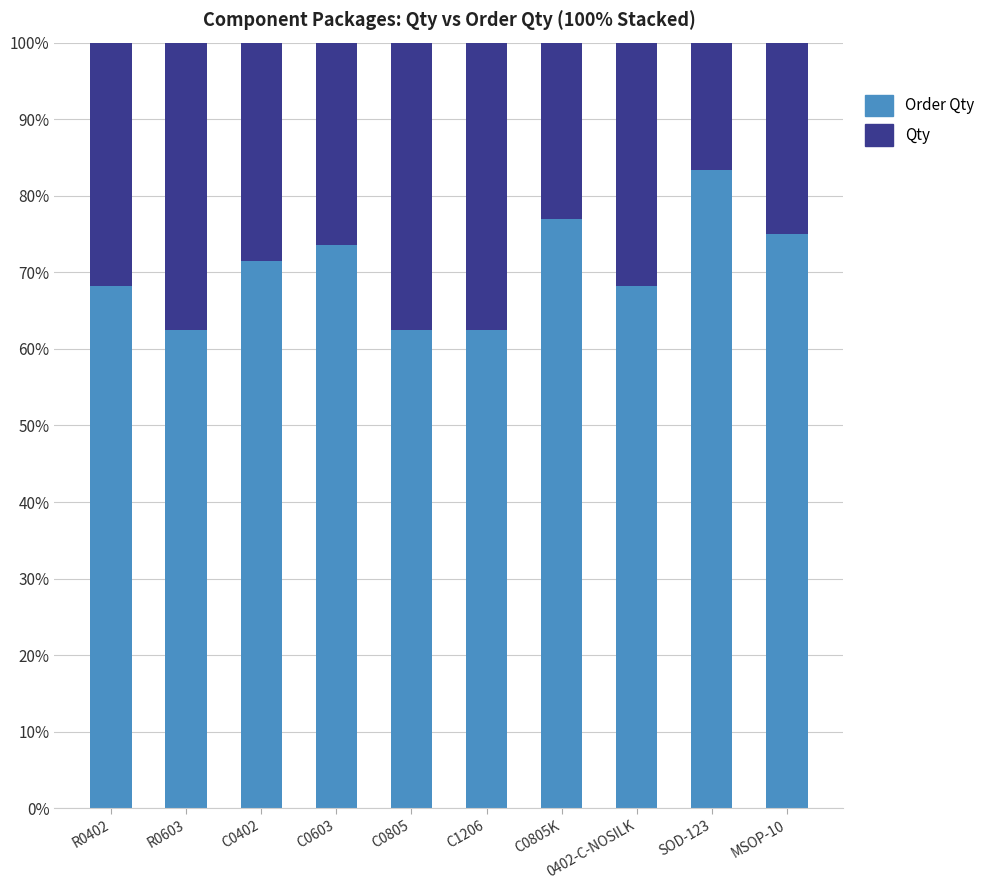

What is the total value across all series at R0603?

100.0